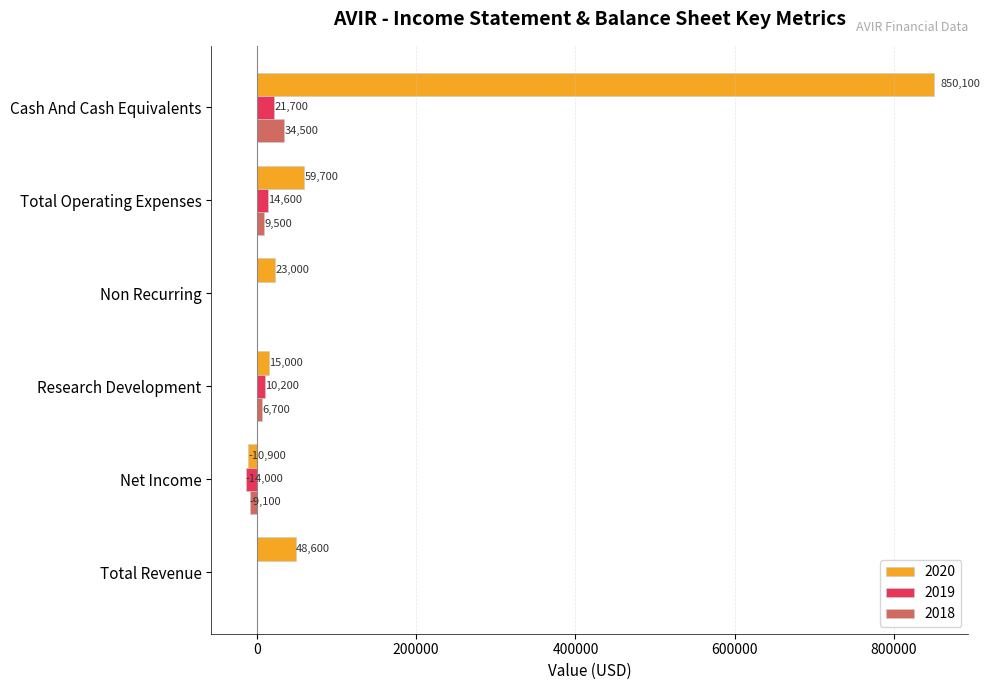

What is the approximate value of 2019 at Research Development?

10200